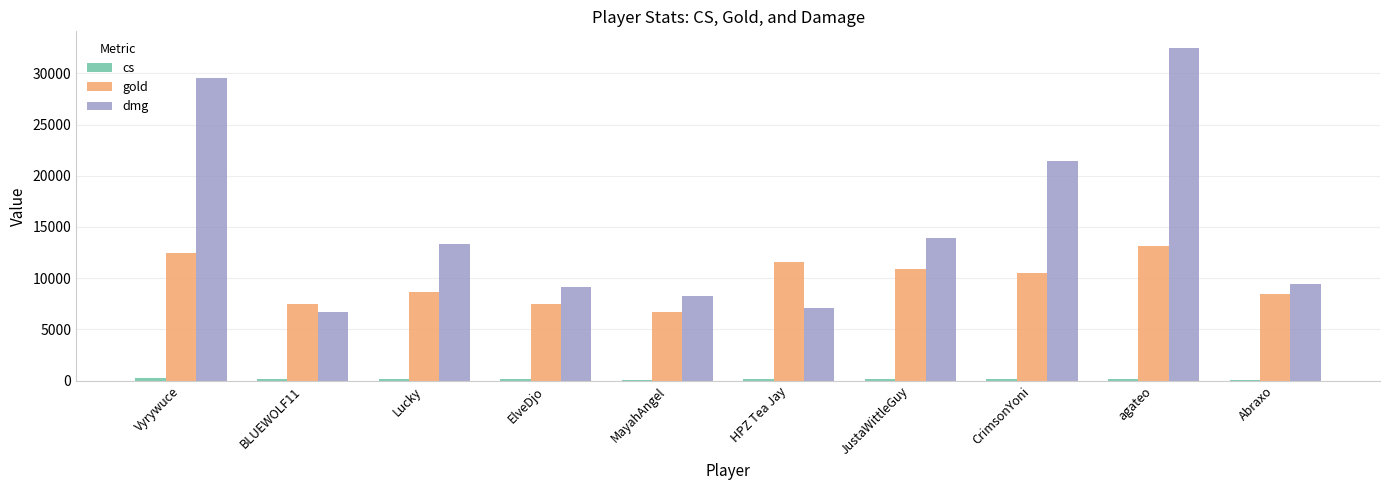

Which series has the largest total across all categories?

dmg